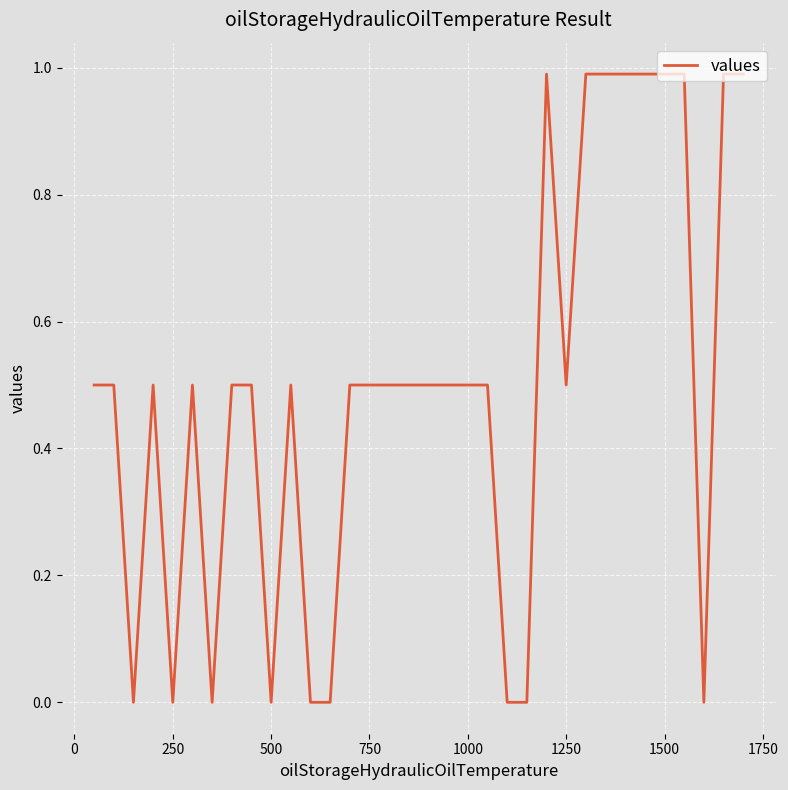

What is the maximum value shown in the chart?

1.0